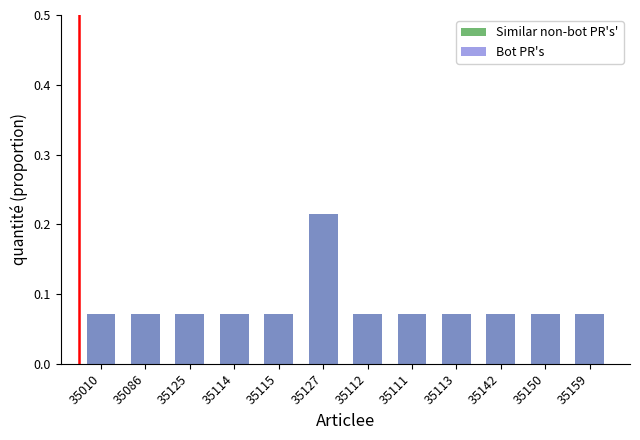

Rank the series at 35112 from lowest to highest value.

Similar non-bot PR's', Bot PR's